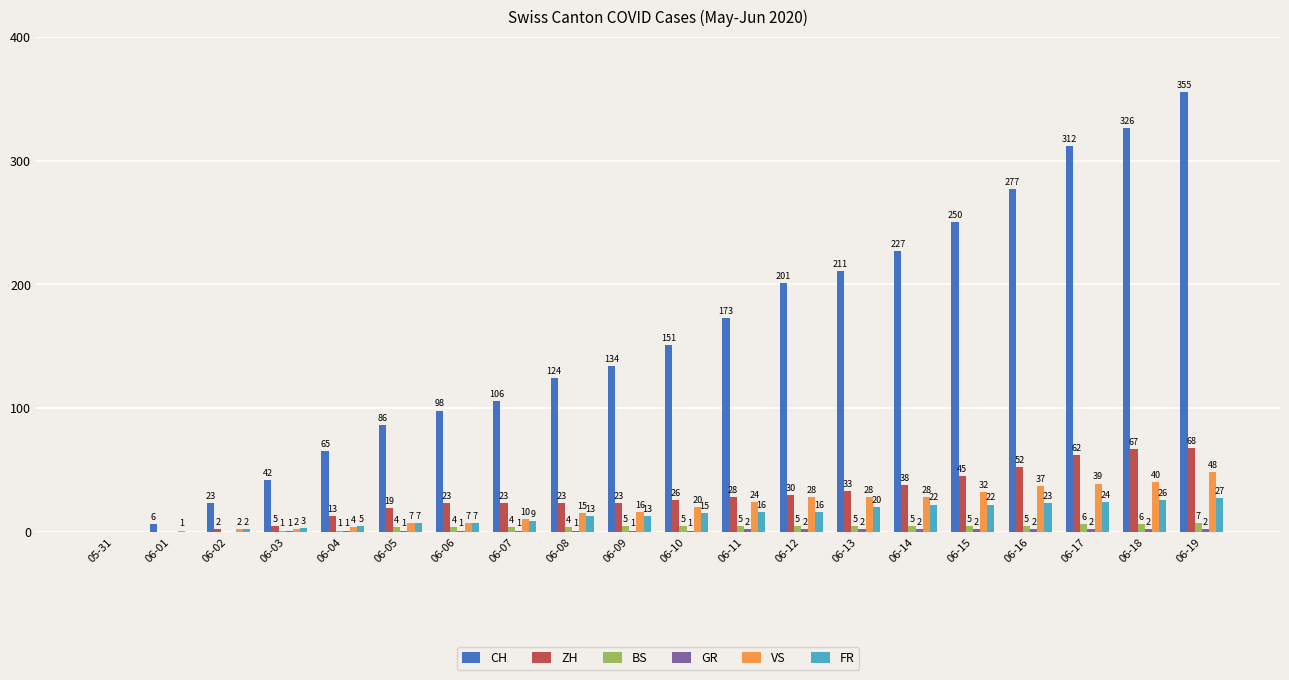

Which category has the highest value across all series?

06-19